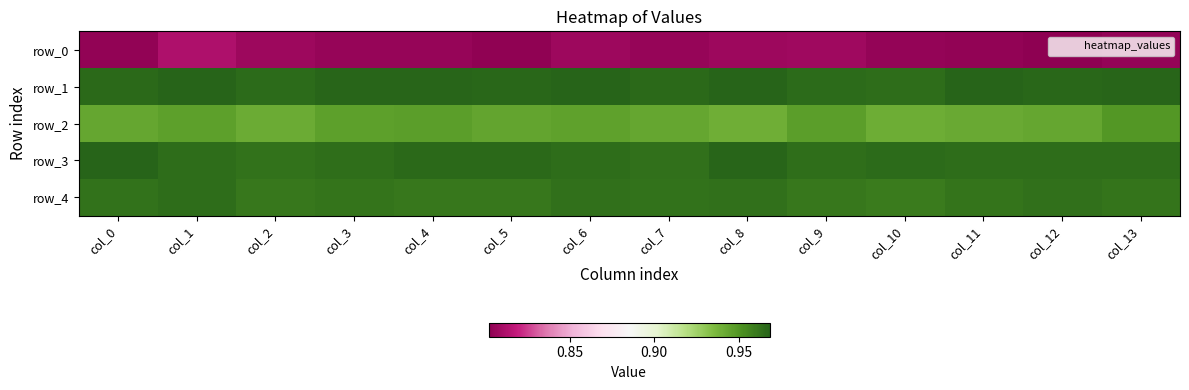

What is the minimum value shown in the chart?

0.8